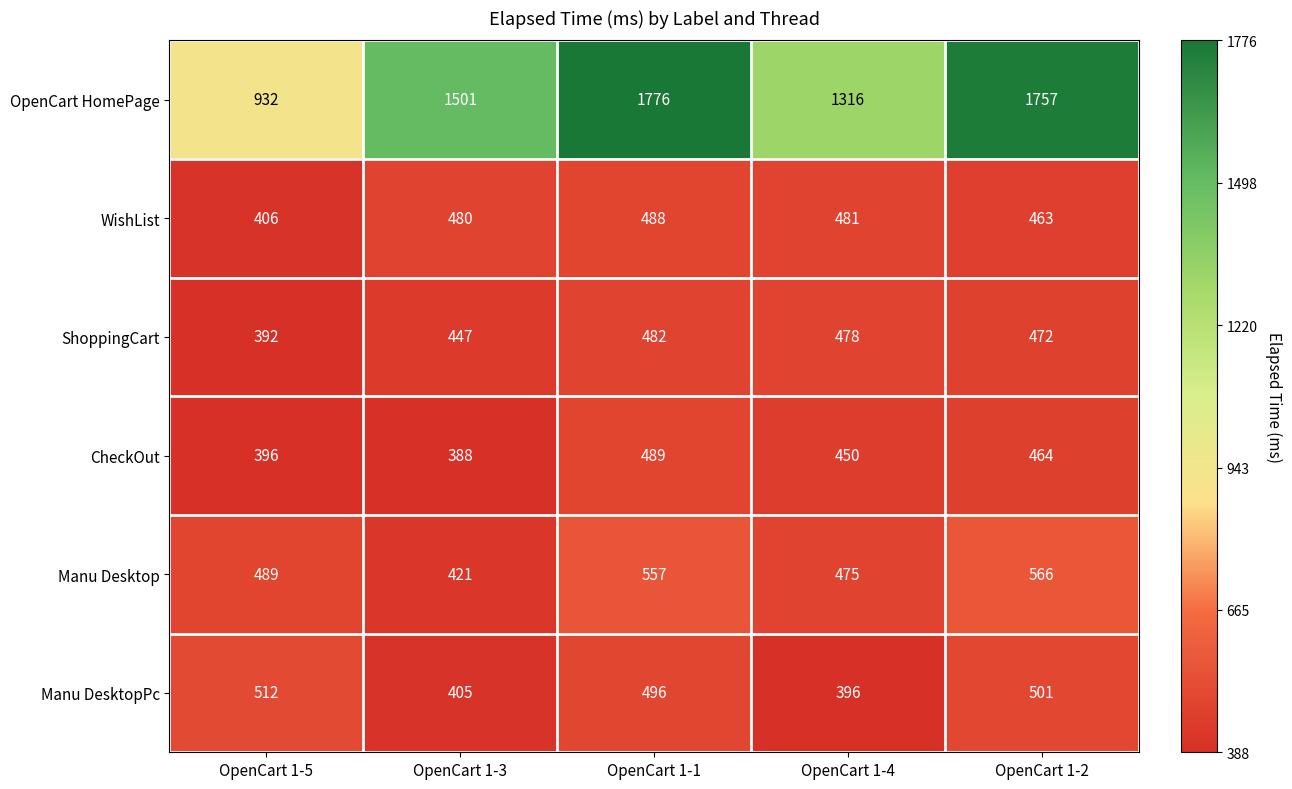

What is the maximum value shown in the chart?

1776